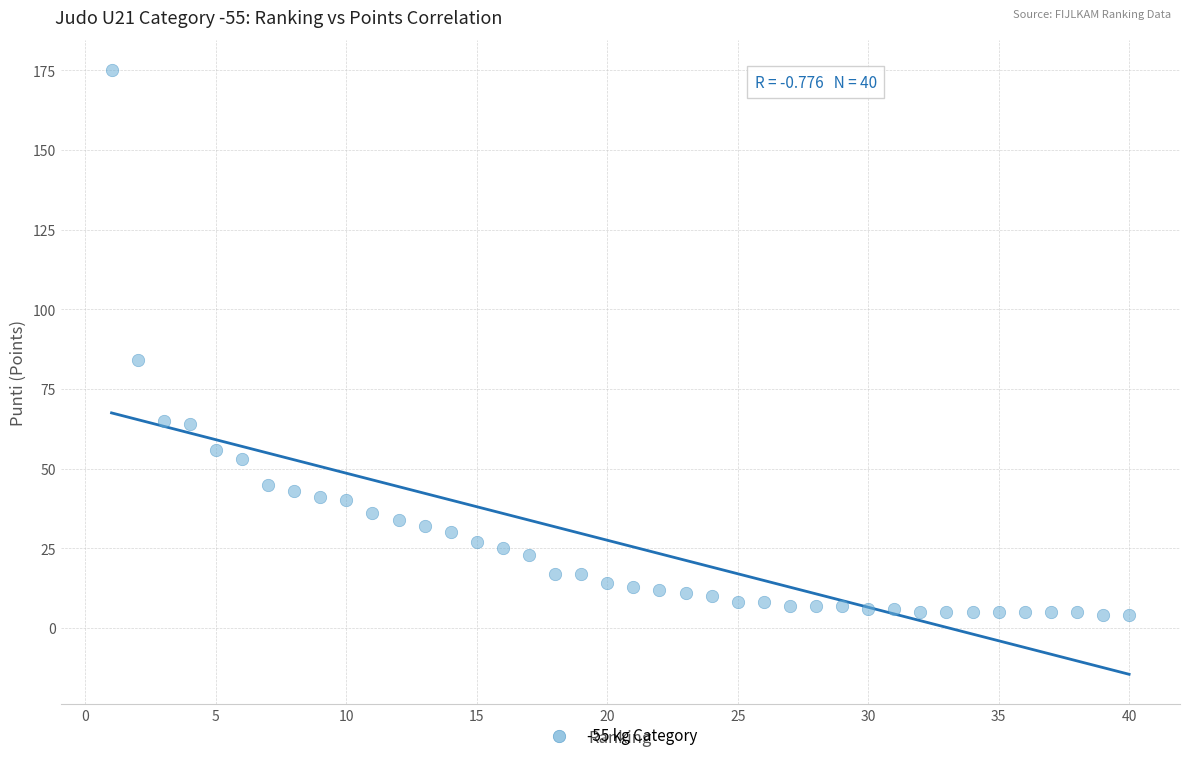

What Y value in the scatter plot is closest to 89?

84